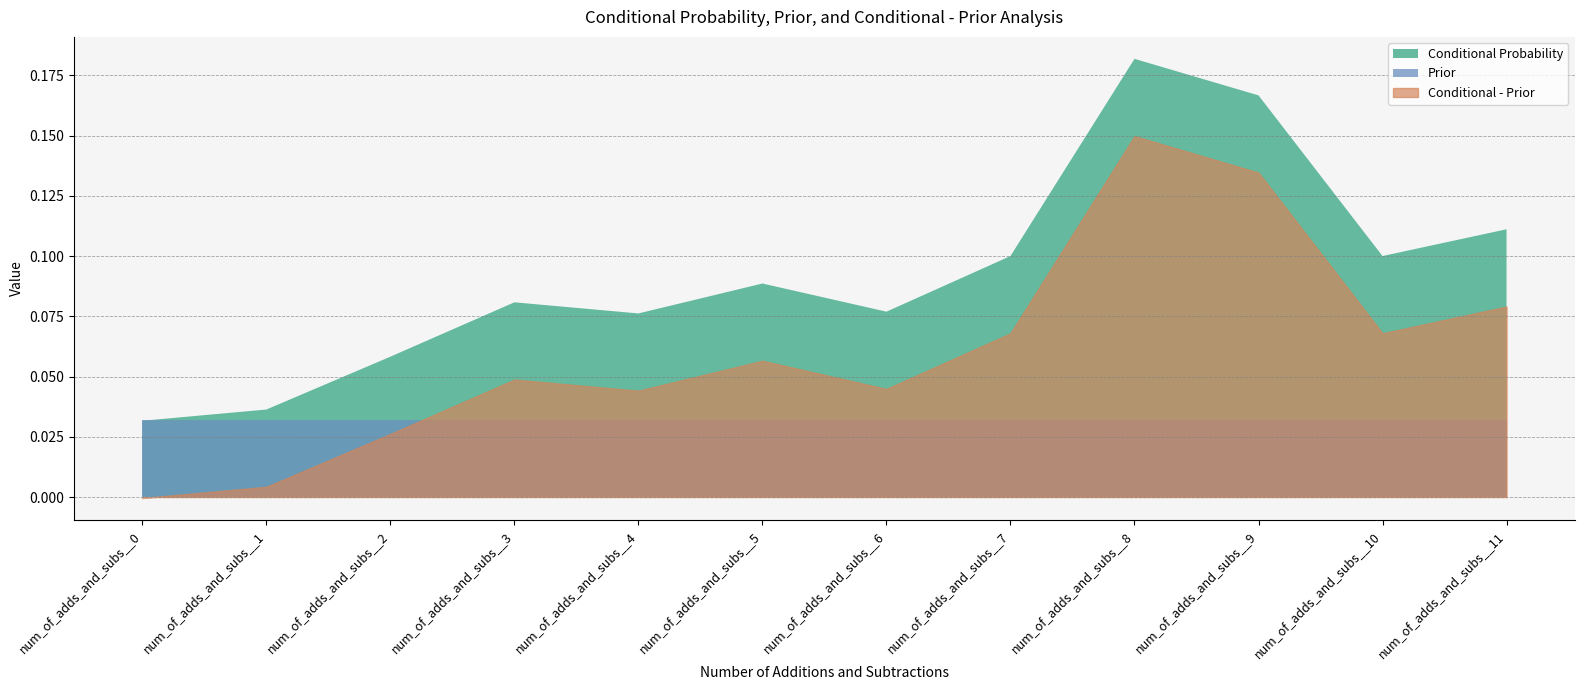

At which category is the sum across all series the highest?

num_of_adds_and_subs__8